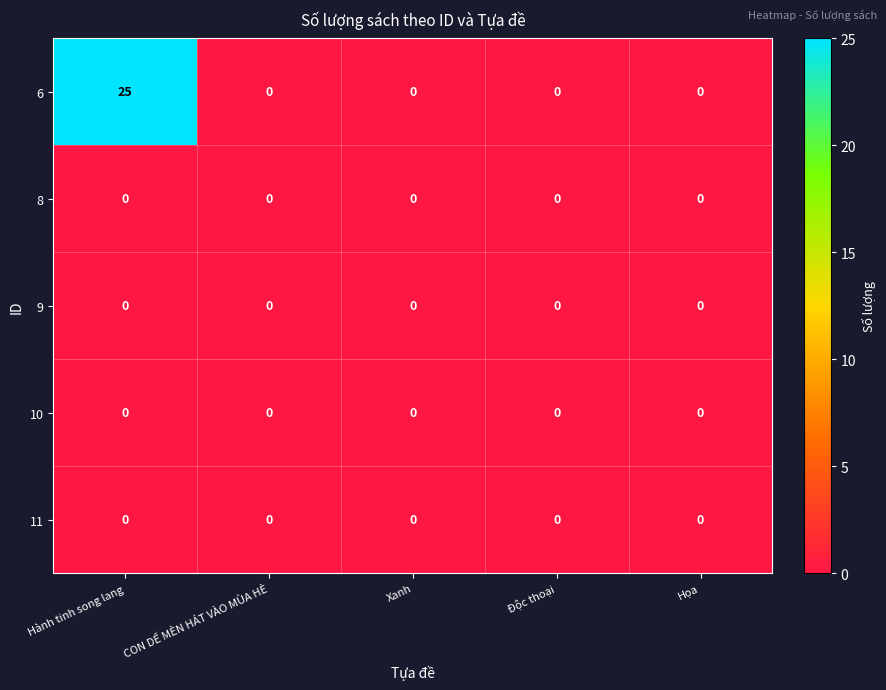

The value of 11 at Độc thoại is 0. True or false?

True